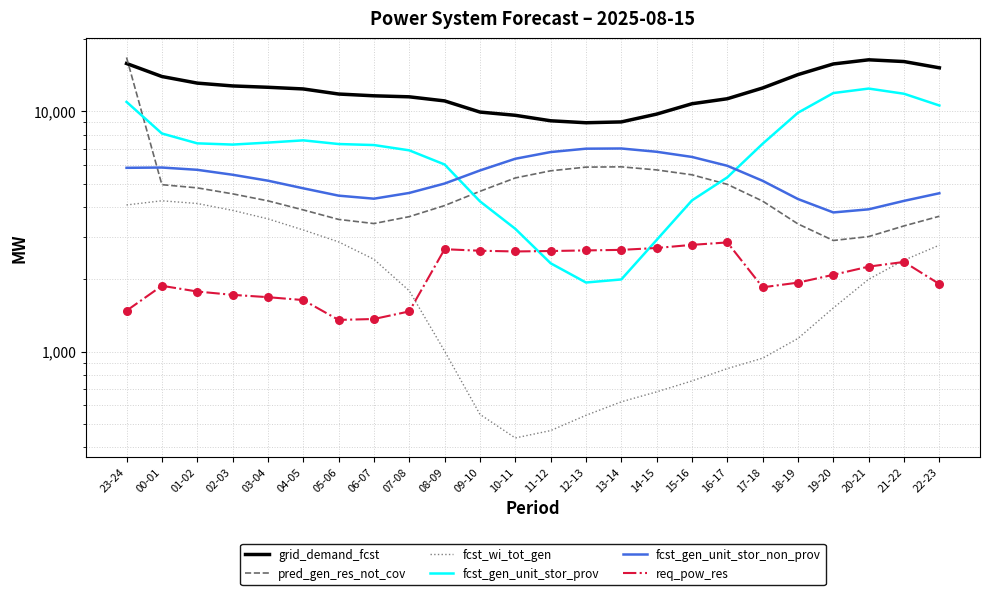

Is the value of fcst_wi_tot_gen at 03-04 greater than the value of fcst_gen_unit_stor_prov at 03-04?

No